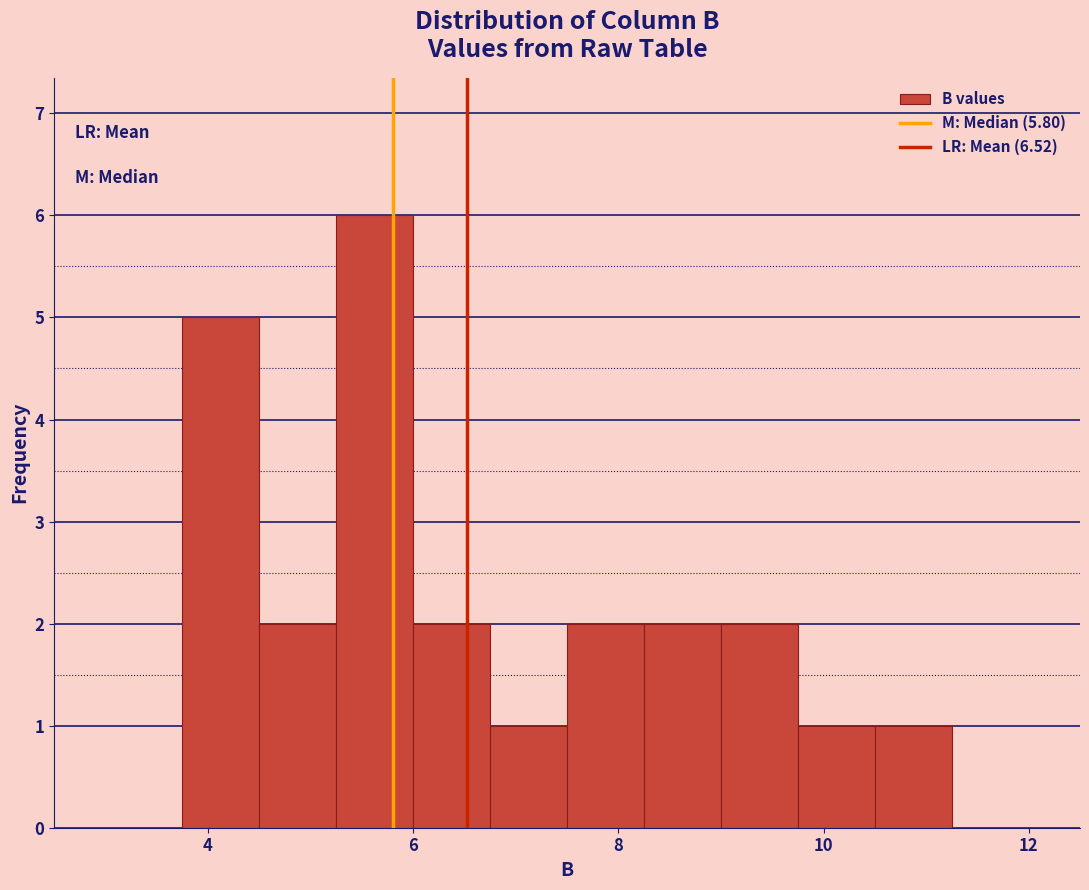

Read against the x-axis, roughly where is the centre of the tallest bar?

5.6